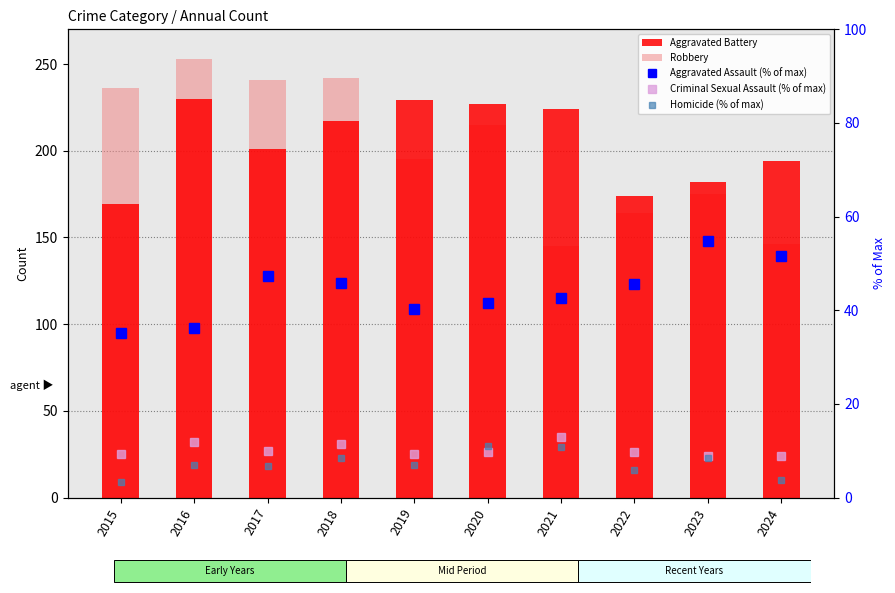

How many data points in Aggravated Assault (% of max) are above 45?

5